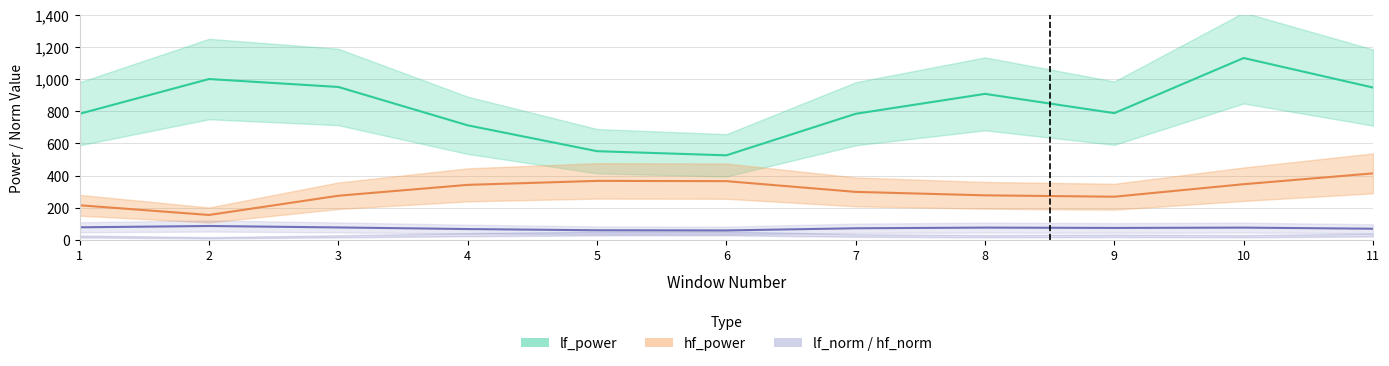

In lf_norm, how many points are higher than both neighbors (excluding endpoints)?

3